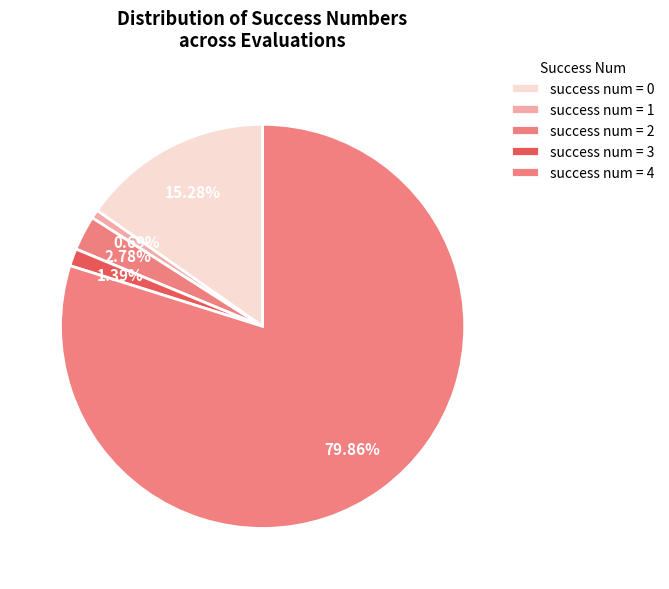

Which category has the smallest portion of the pie?

1